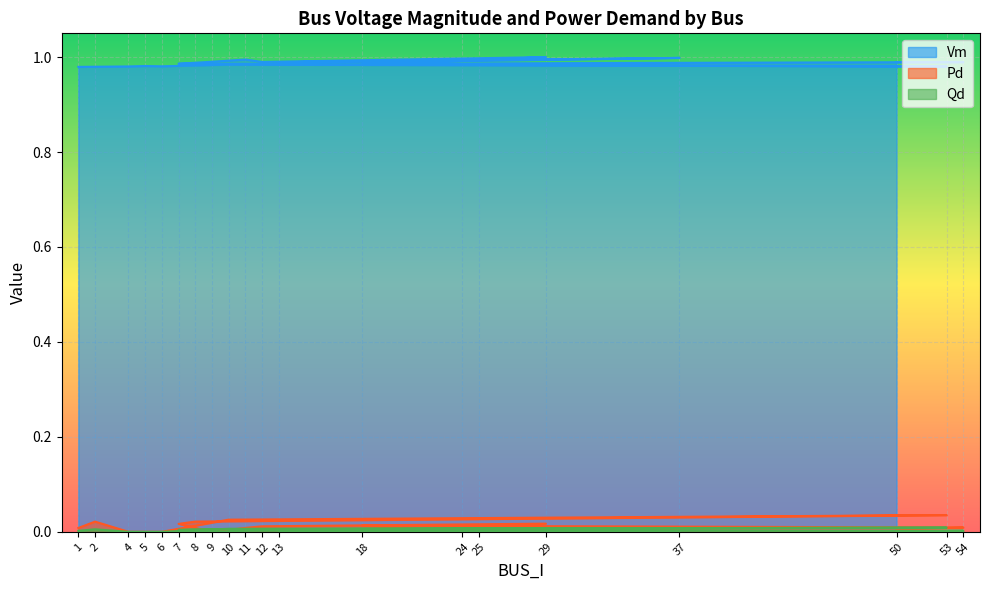

Reading left to right, extract all data points from this chart.

Vm: 1=1.0	2=1.0	4=1.0	5=1.0	6=1.0	10=1.0	53=1.0	8=1.0	7=1.0	9=1.0	11=1.0	12=1.0	29=1.0	25=1.0	13=1.0	37=1.0	24=1.0	18=1.0	54=1.0	50=1.0
Pd: 1=0.0	2=0.0	4=0.0	5=0.0	6=0.0	10=0.0	53=0.0	8=0.0	7=0.0	9=0.0	11=0.0	12=0.0	29=0.0	25=0.0	13=0.0	37=0.0	24=0.0	18=0.0	54=0.0	50=0.0
Qd: 1=0.0	2=0.0	4=0.0	5=0.0	6=0.0	10=0.0	53=0.0	8=0.0	7=0.0	9=0.0	11=0.0	12=0.0	29=0.0	25=0.0	13=0.0	37=0.0	24=0.0	18=0.0	54=0.0	50=0.0